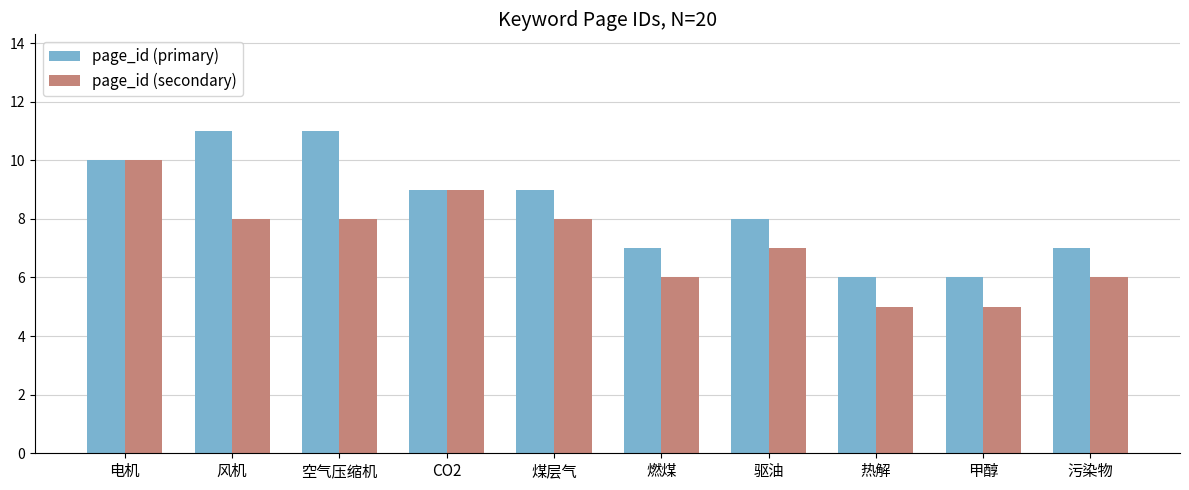

What is the difference between the maximum and second lowest values in the page_id (primary) series?

5